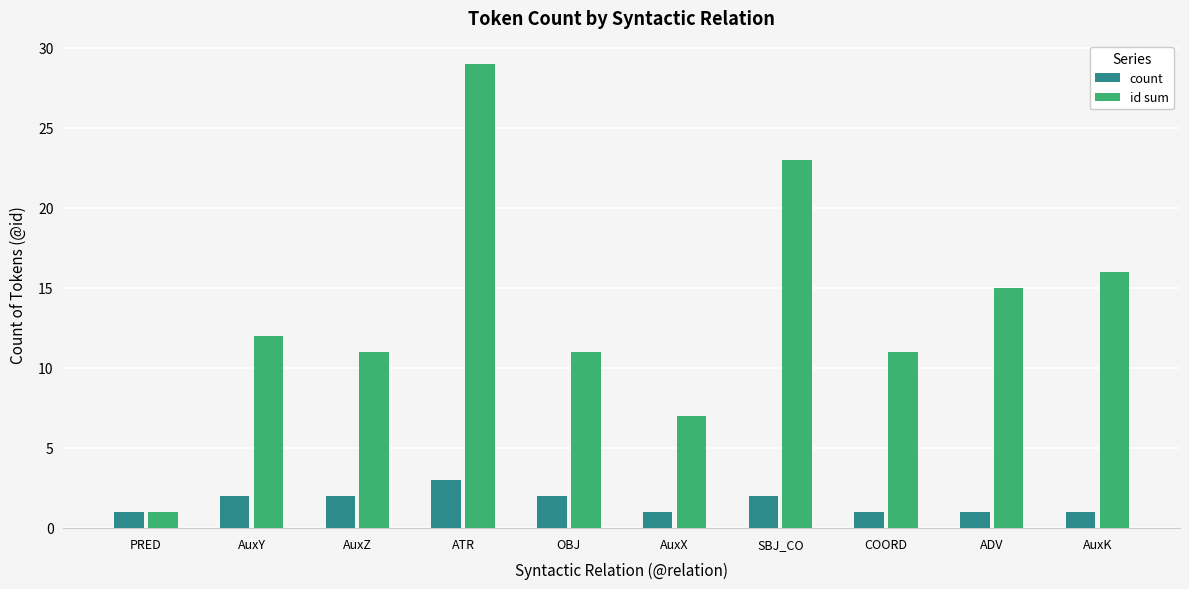

At which category is the sum across all series the highest?

ATR